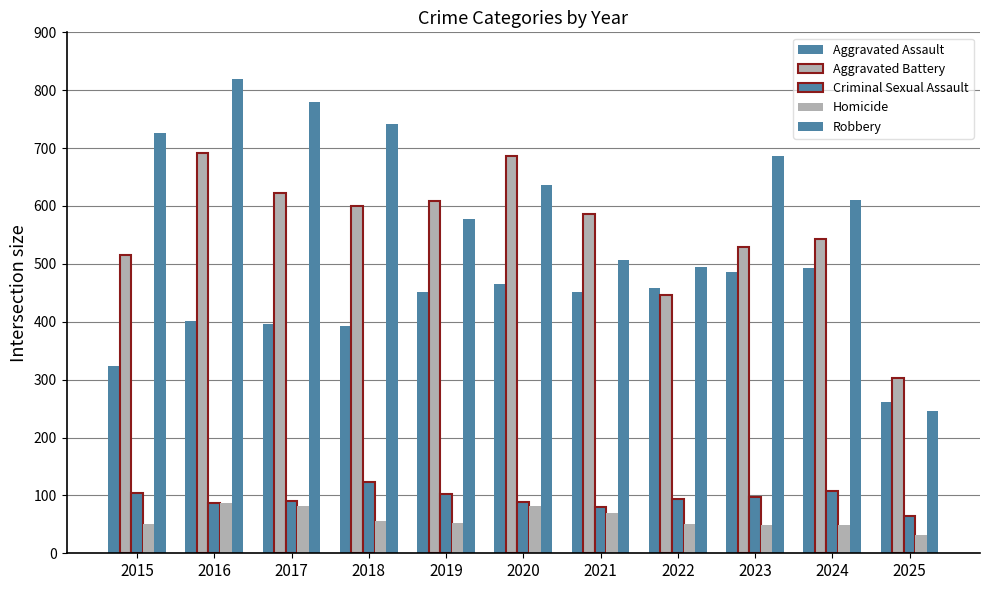

Are the bars horizontal?

No